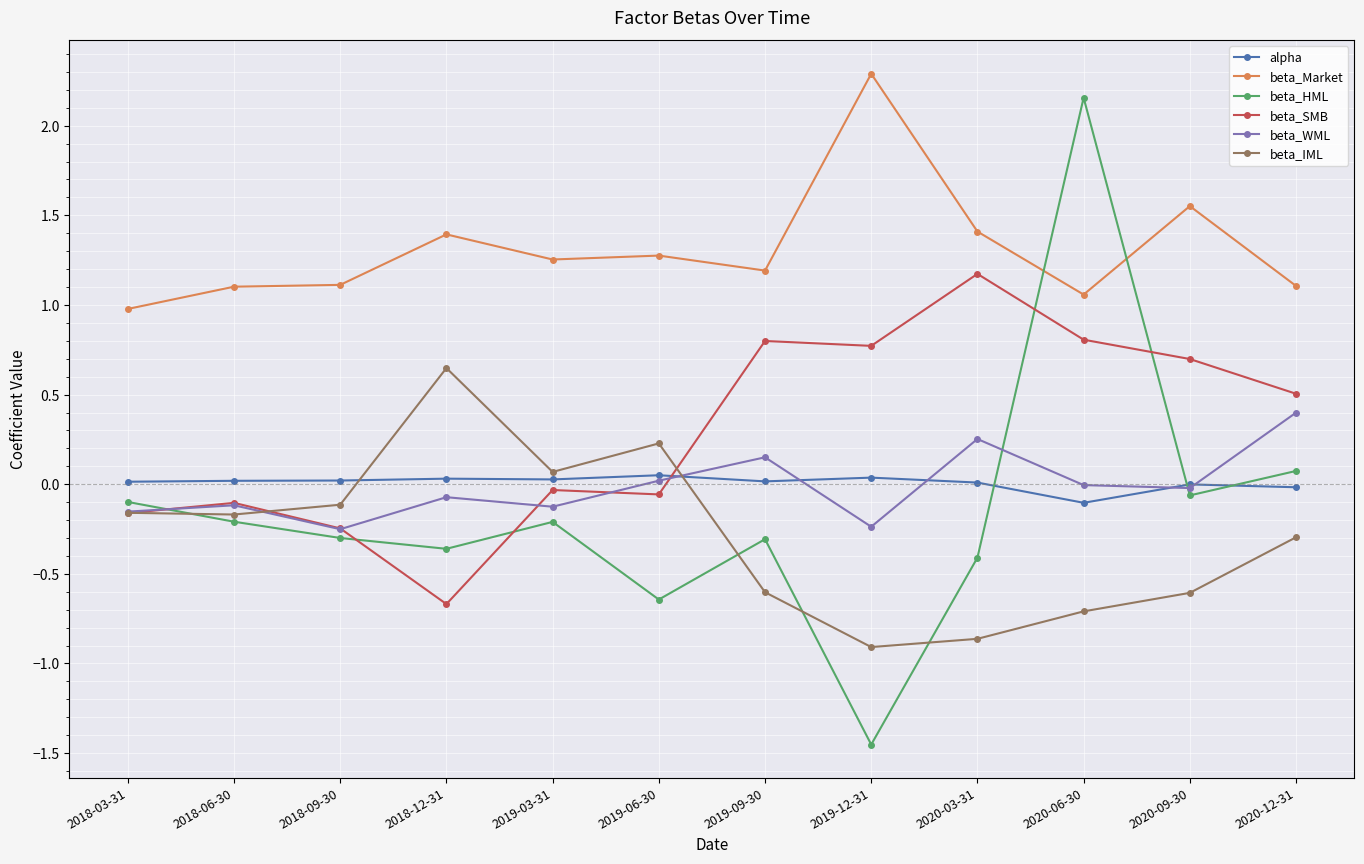

What is the difference between the second highest and second lowest values in the alpha series?

0.1